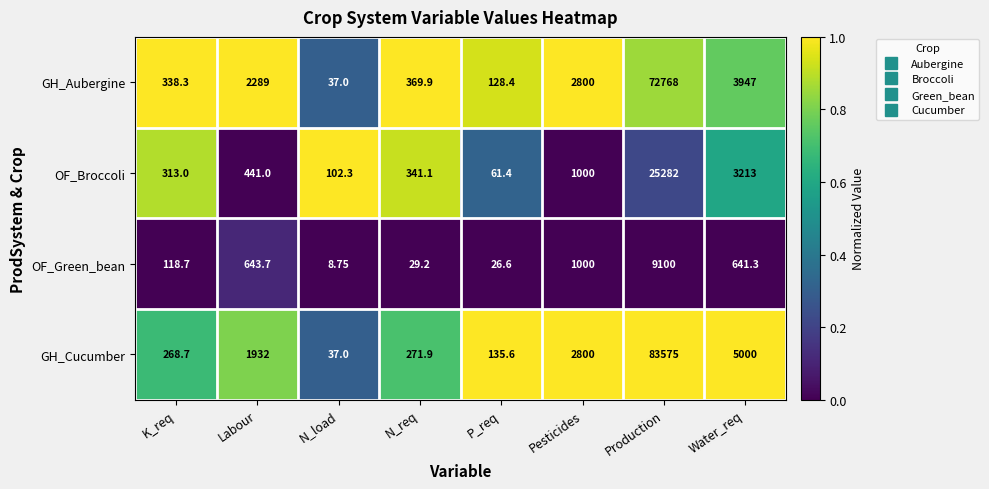

How many data points does each series have?

8